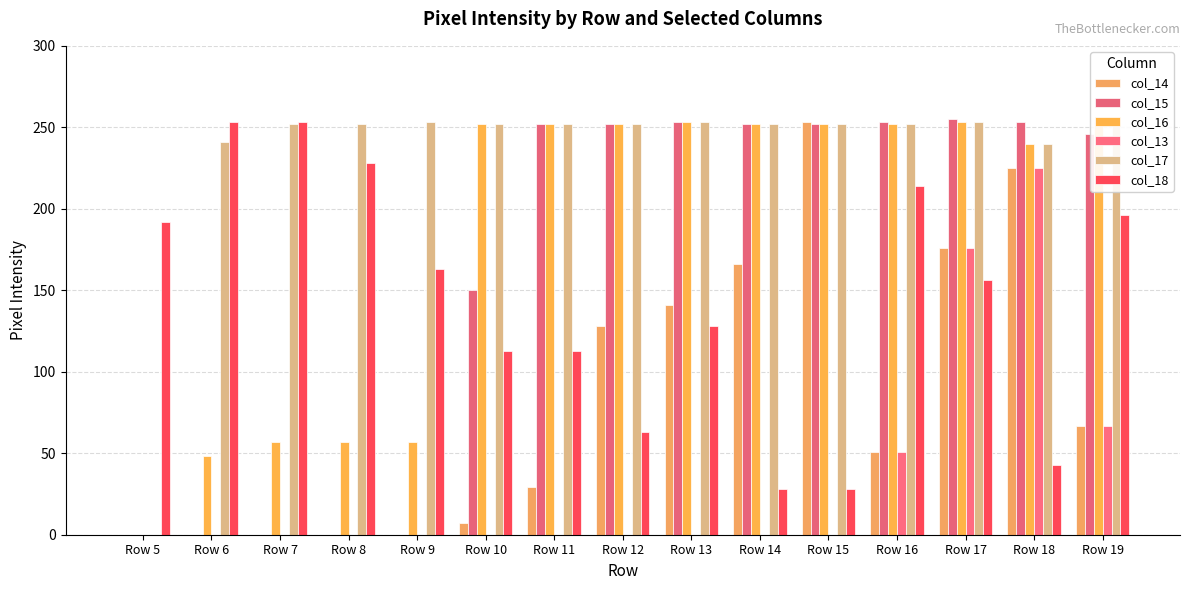

Rank the categories by col_14 value from lowest to highest.

Row 5, Row 6, Row 7, Row 8, Row 9, Row 10, Row 11, Row 16, Row 19, Row 12, Row 13, Row 14, Row 17, Row 18, Row 15